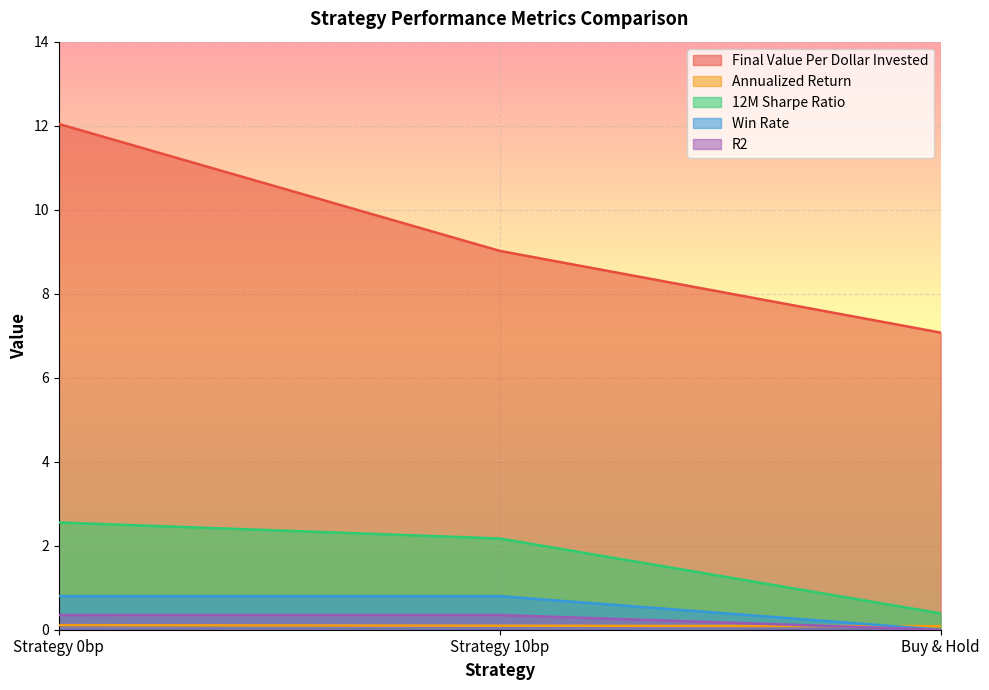

Reading left to right, extract all data points from this chart.

Final Value Per Dollar Invested: 12.0	9.0	7.1
Annualized Return: 0.1	0.1	0.1
12M Sharpe Ratio: 2.6	2.2	0.4
Win Rate: 0.8	0.8	0.0
R2: 0.4	0.4	0.0